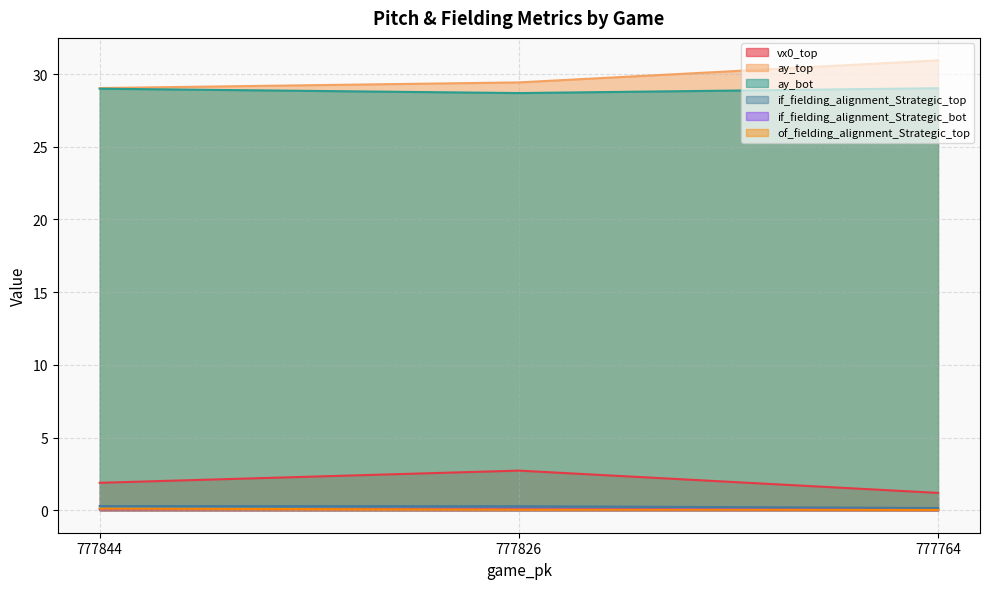

Between 777764 and 777844, which is larger?

777844